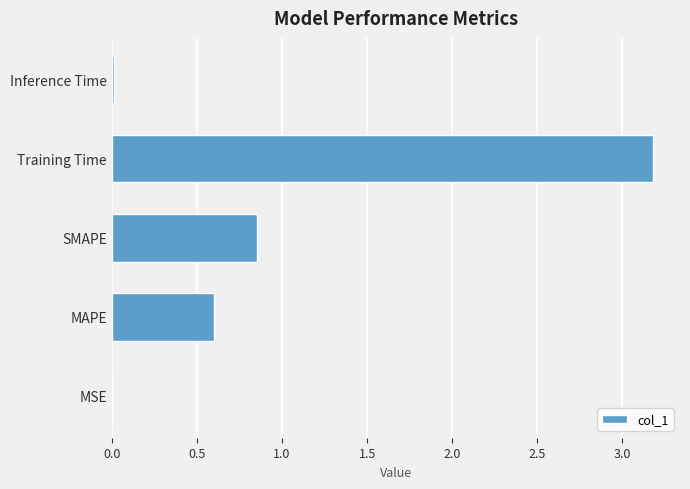

What is the greatest value displayed?

3.2